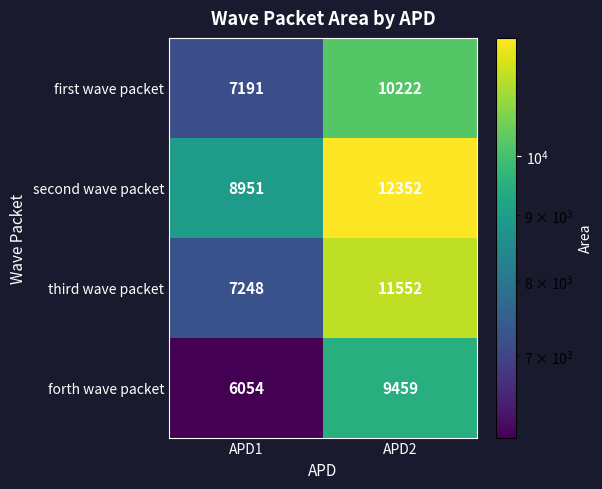

What is the minimum value shown in the chart?

6054